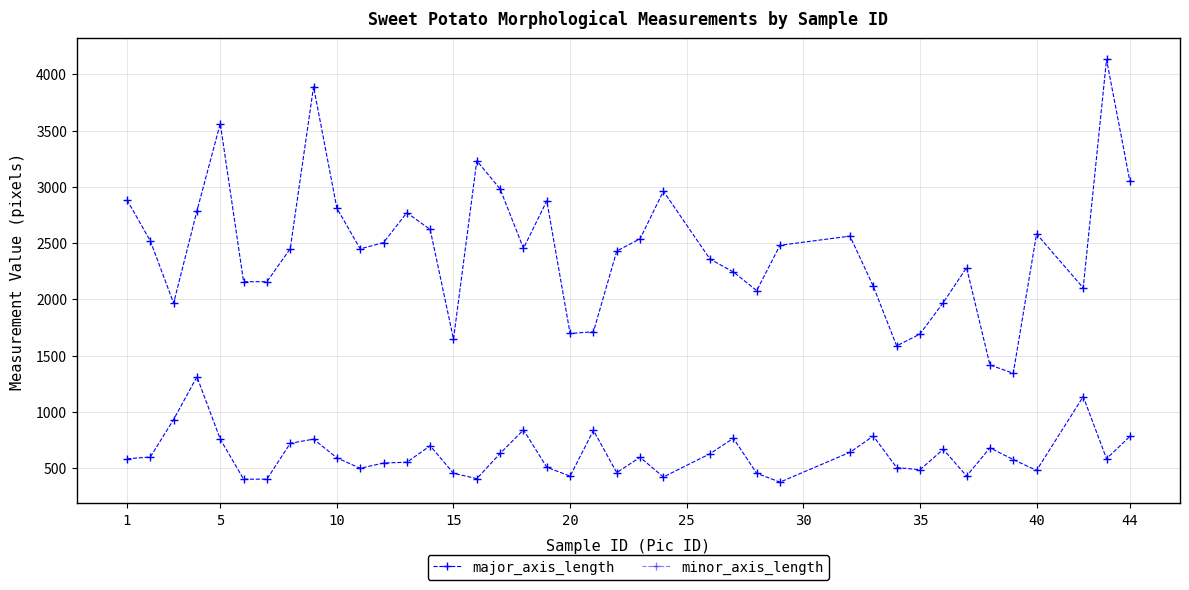

How many data points in minor_axis_length are above 591?

20